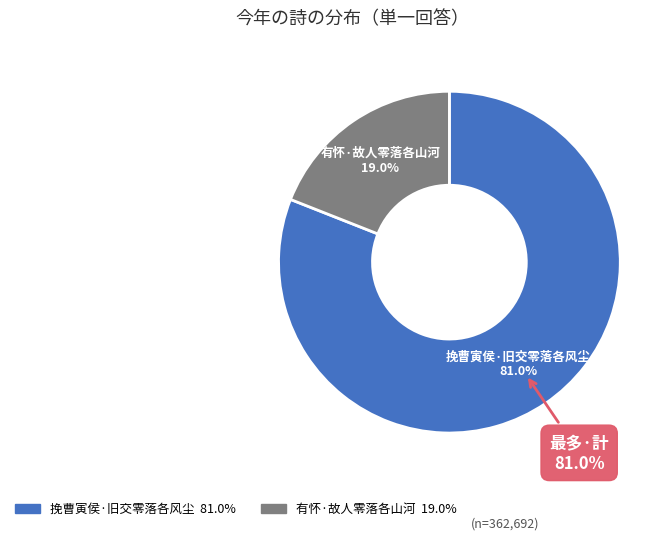

Rank the categories by value from lowest to highest.

有怀·故人零落各山河, 挽曹寅侯·旧交零落各风尘